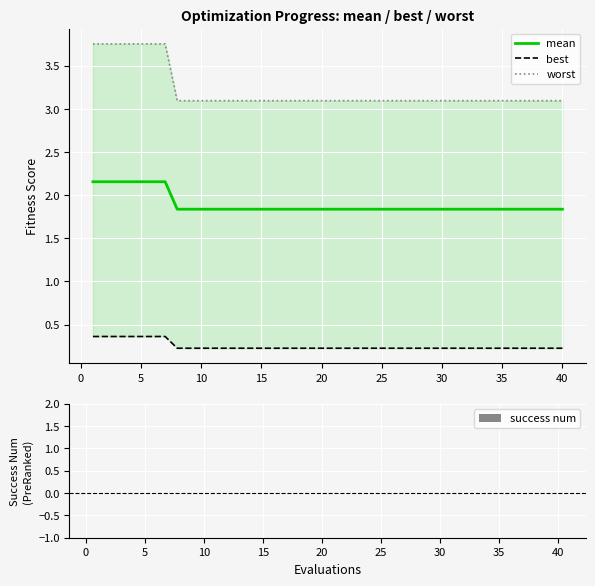

What is the maximum value shown in the chart?

3.8